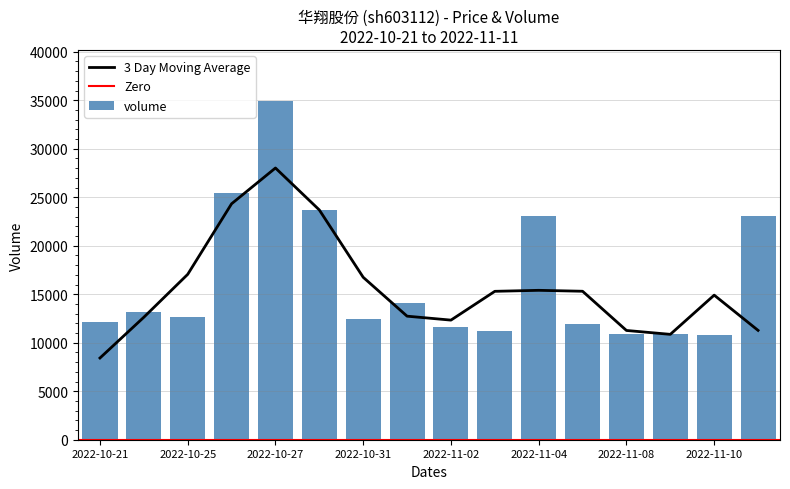

What is the sum of all volume values?

262004